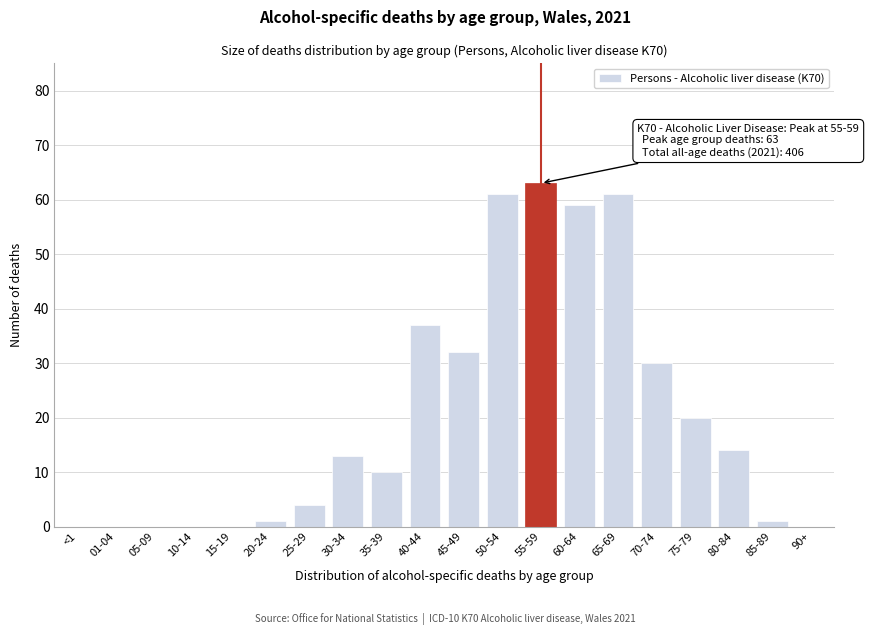

Reading right to left, what are all the values shown in this chart?

90+=0	85-89=1	80-84=14	75-79=20	70-74=30	65-69=61	60-64=59	55-59=63	50-54=61	45-49=32	40-44=37	35-39=10	30-34=13	25-29=4	20-24=1	15-19=0	10-14=0	05-09=0	01-04=0	<1=0